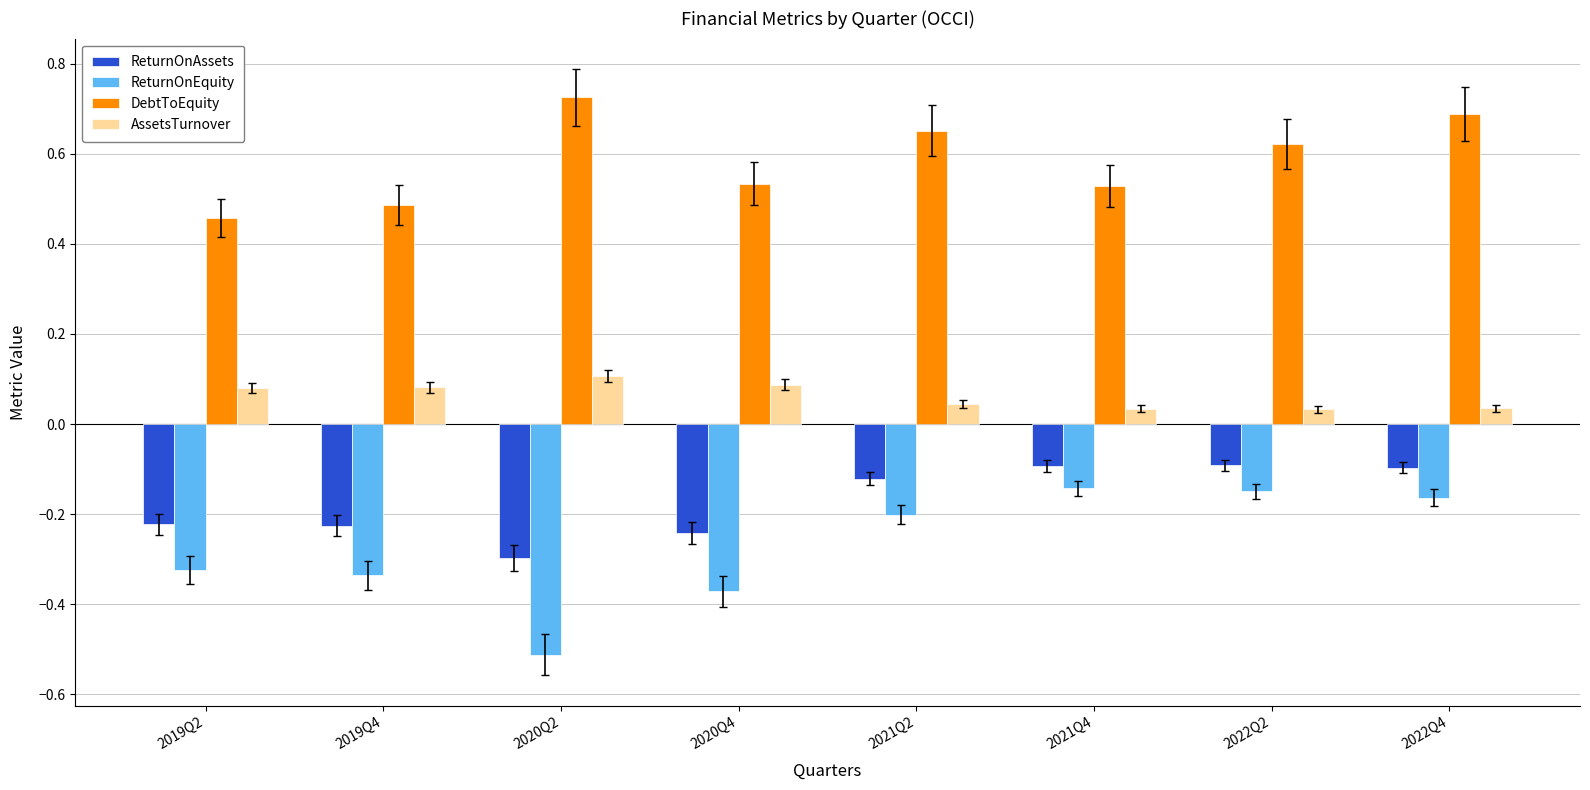

Which series has the widest spread of values?

ReturnOnEquity